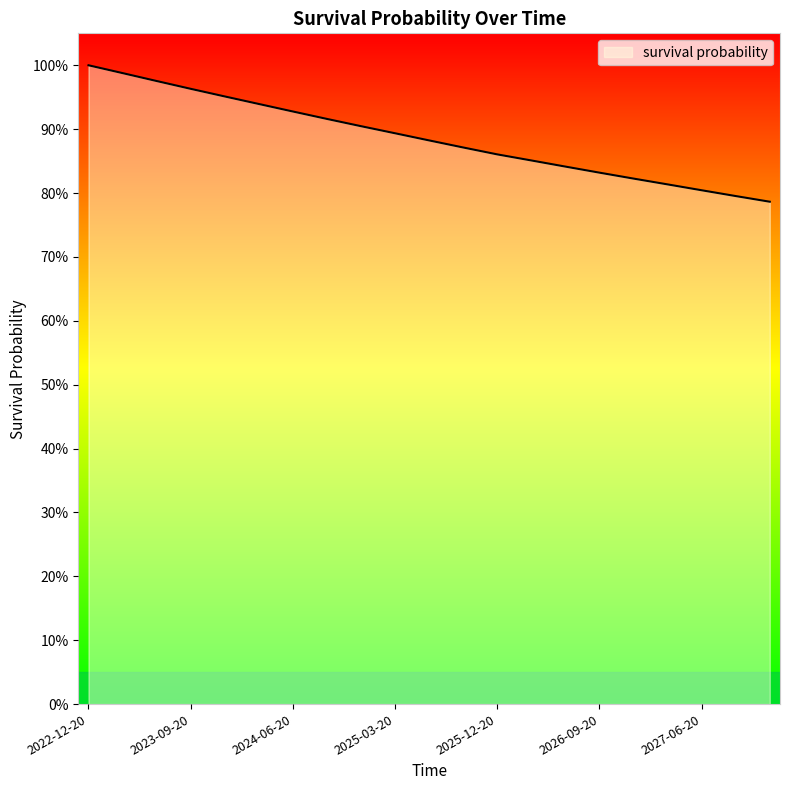

Where is the data nearest to the value 0?

2027-12-20